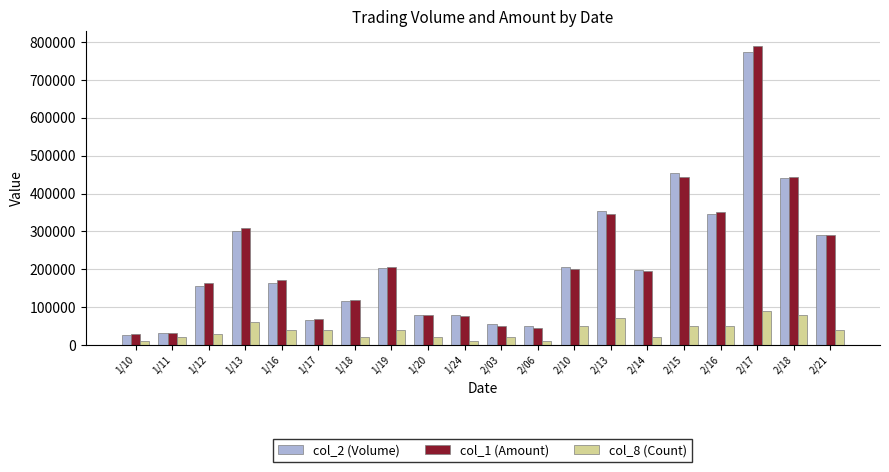

What is the sum of the col_2 (Volume) values at 1/16 and 1/11?

194000